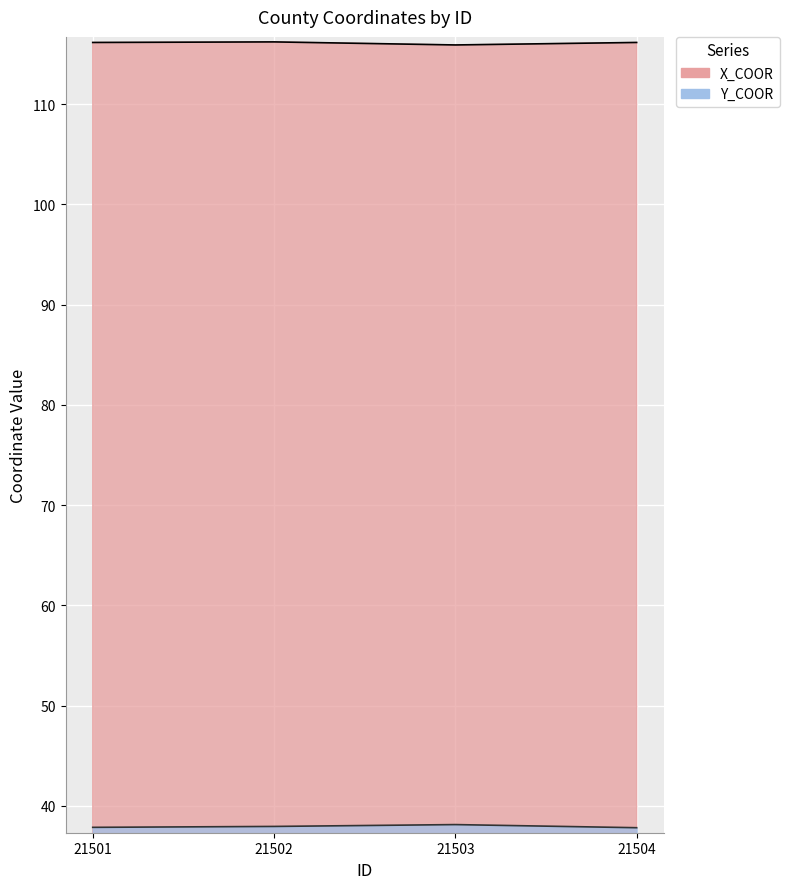

Is the value of Y_COOR at 21503 greater than the value of X_COOR at 21501?

No